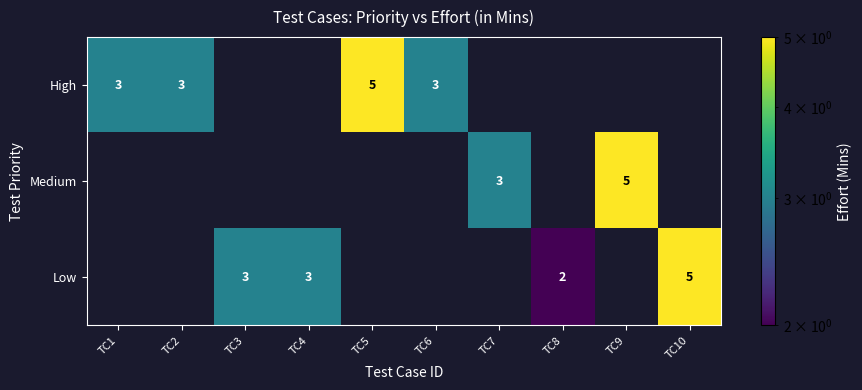

The value of High at TC5 is 5. True or false?

True